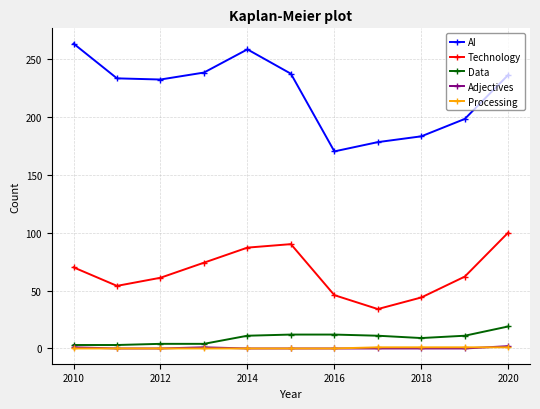

How many lines are shown in the chart?

5